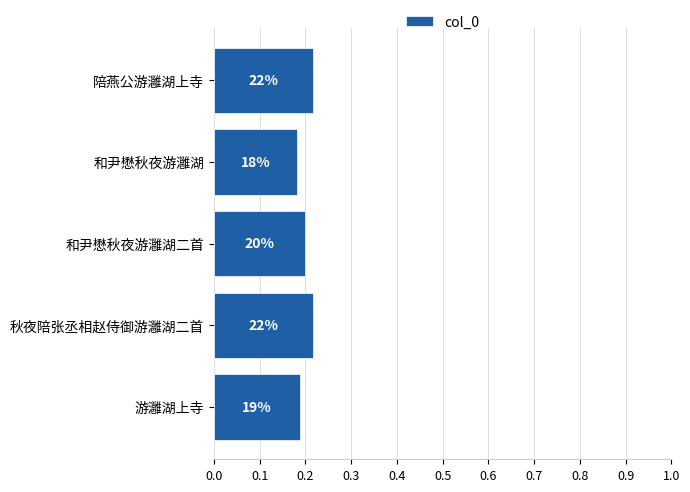

Are the bars horizontal?

Yes